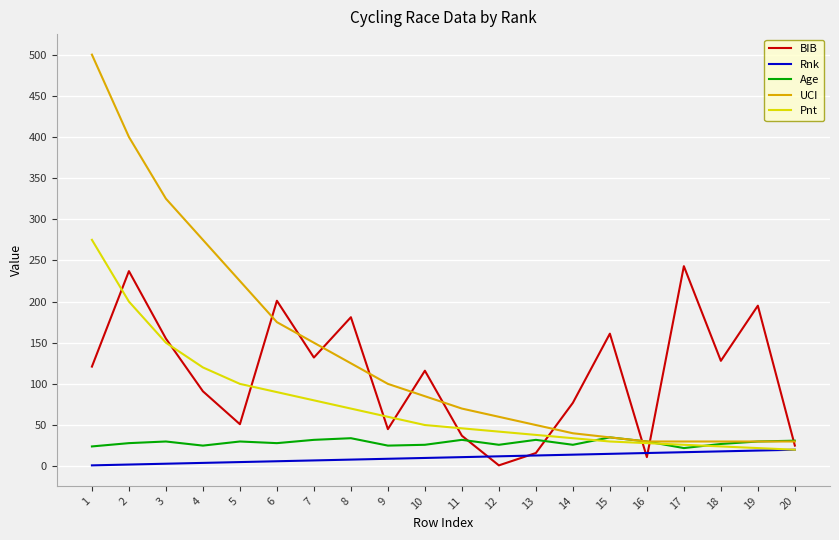

Is it true that UCI equals 58 at 15?

False